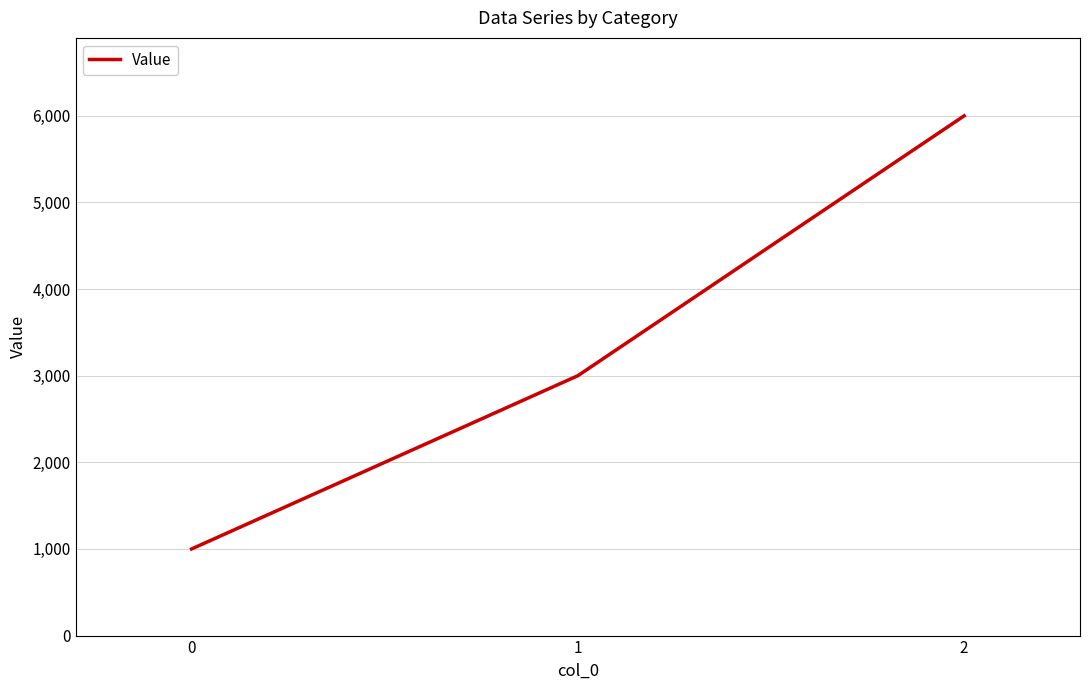

What is the difference between the maximum and minimum values?

5000